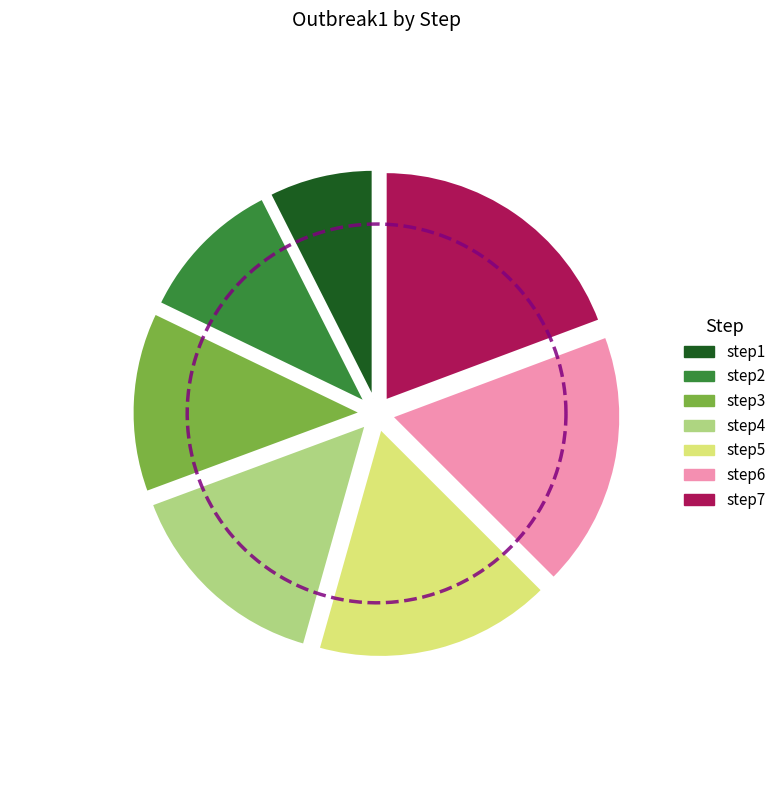

Rank the categories by value from highest to lowest.

step7, step6, step5, step4, step3, step2, step1